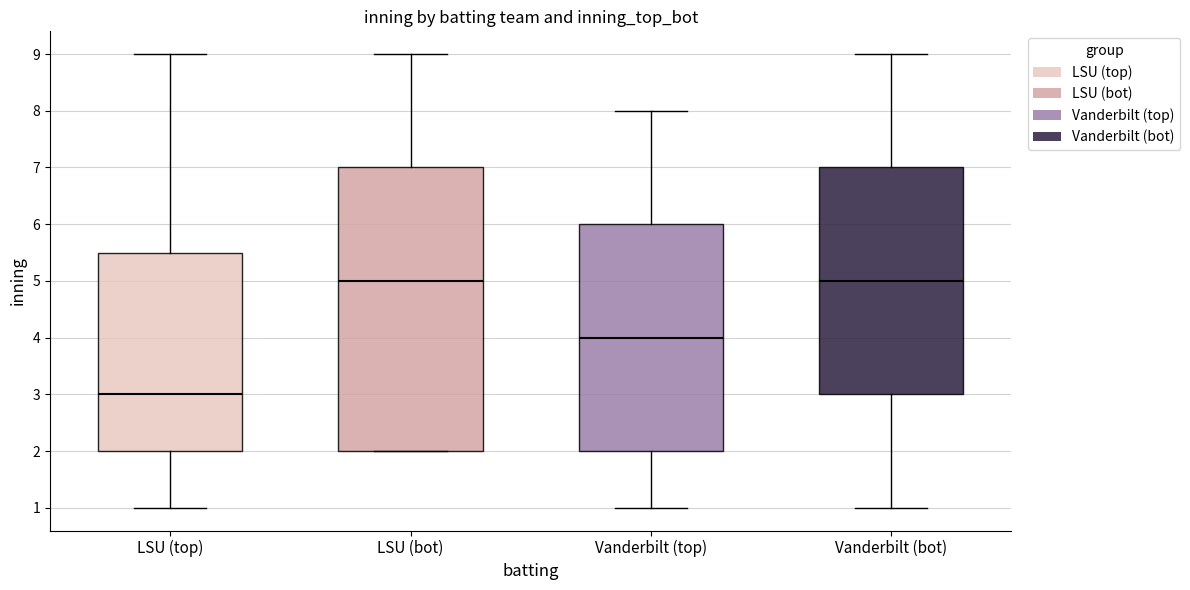

Which box's median line is the lowest?

LSU (top)